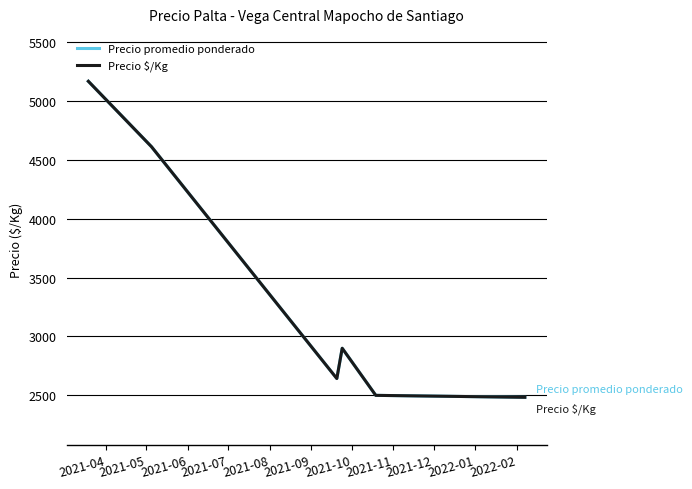

List the series in order of their peak value, lowest first.

Precio promedio ponderado, Precio $/Kg